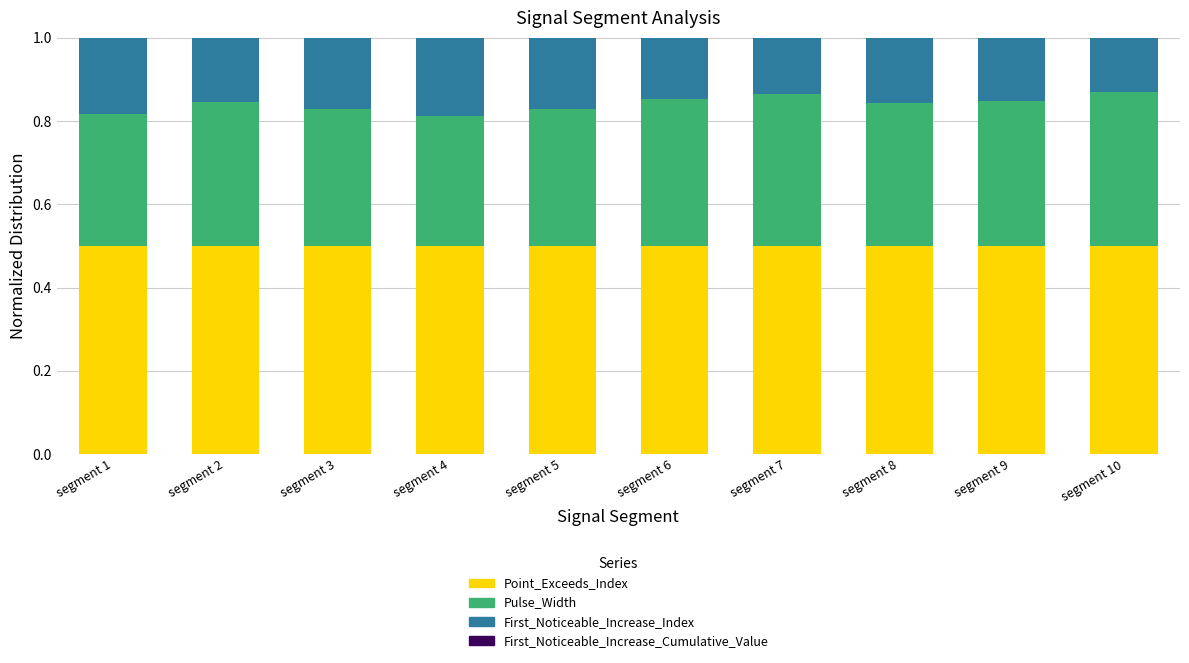

What is the highest value of the Point_Exceeds_Index series?

0.5